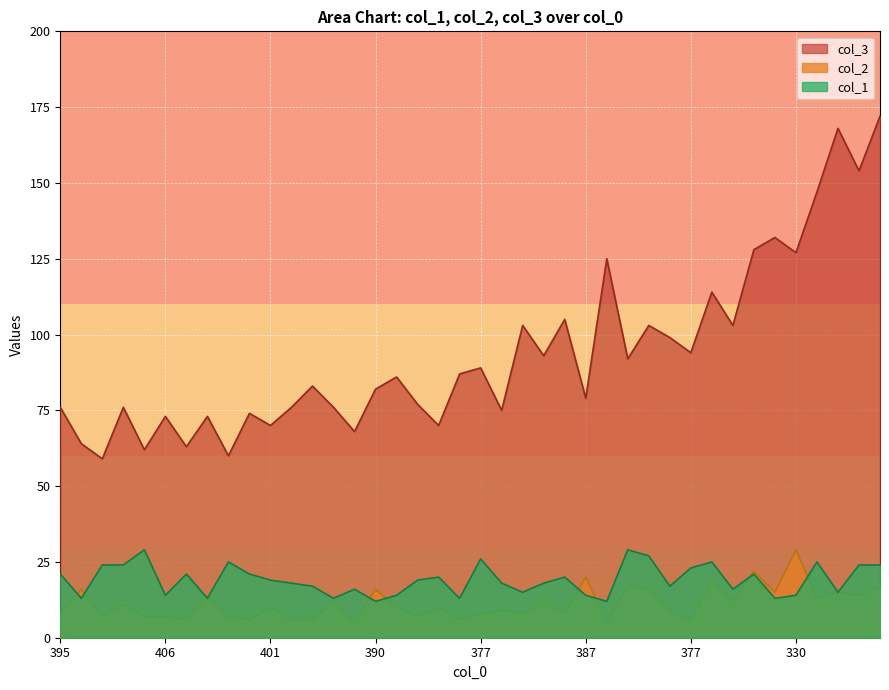

The col_2 series shows 13 at 377. True or false?

False